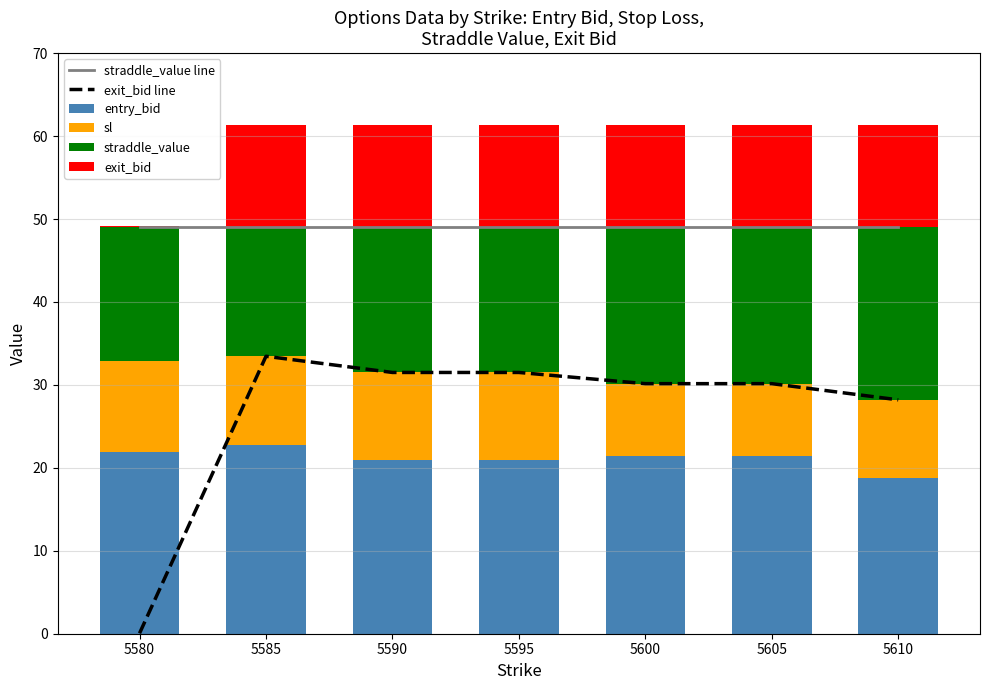

True or false: entry_bid has a value of 37.5 at 5600.

False